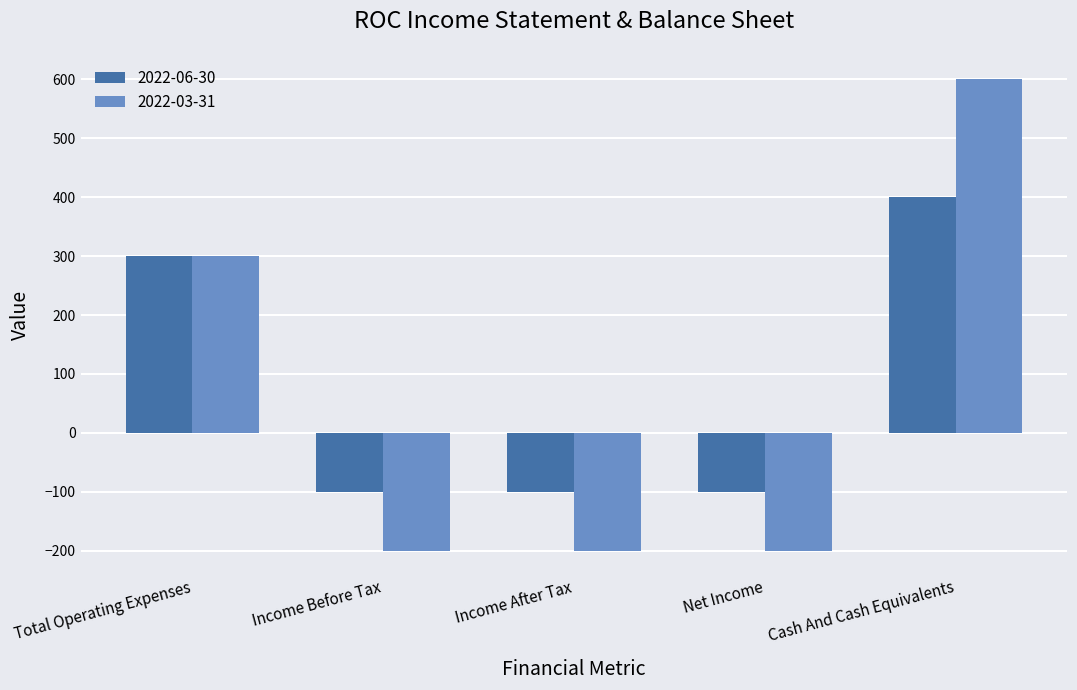

Read the 2022-06-30 value at Income Before Tax.

-100